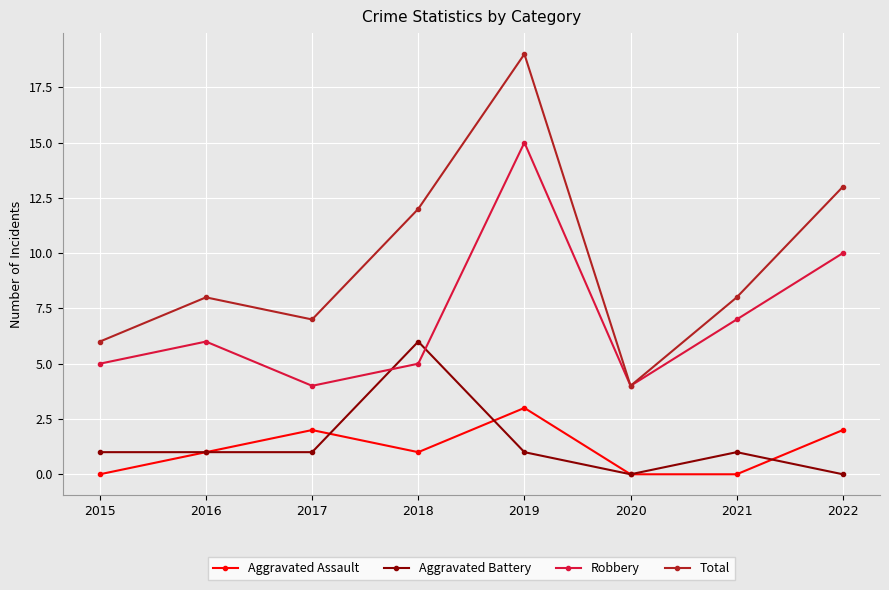

What are all the series names shown in the legend?

Aggravated Assault, Aggravated Battery, Robbery, Total